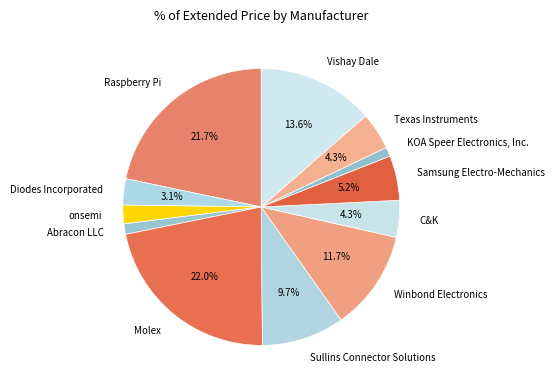

To the nearest percent, what is the combined percentage of Vishay Dale and Raspberry Pi?

35%